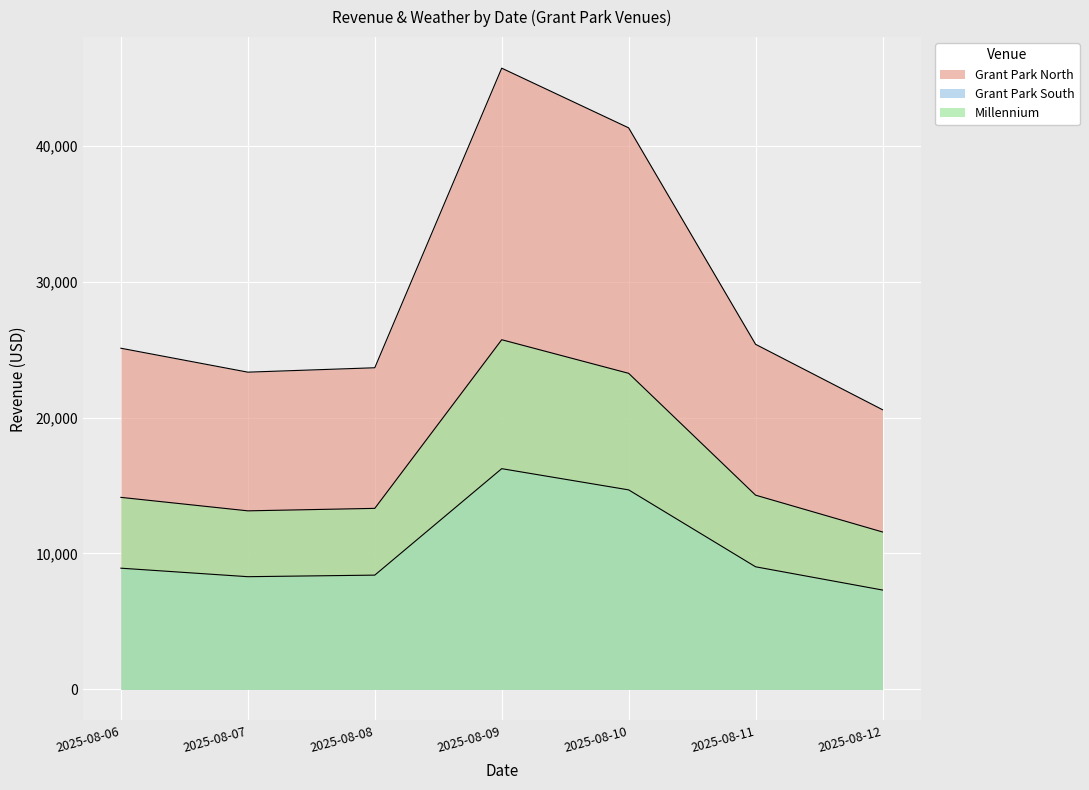

The Grant Park North series shows 35769.3 at 2025-08-07. True or false?

False